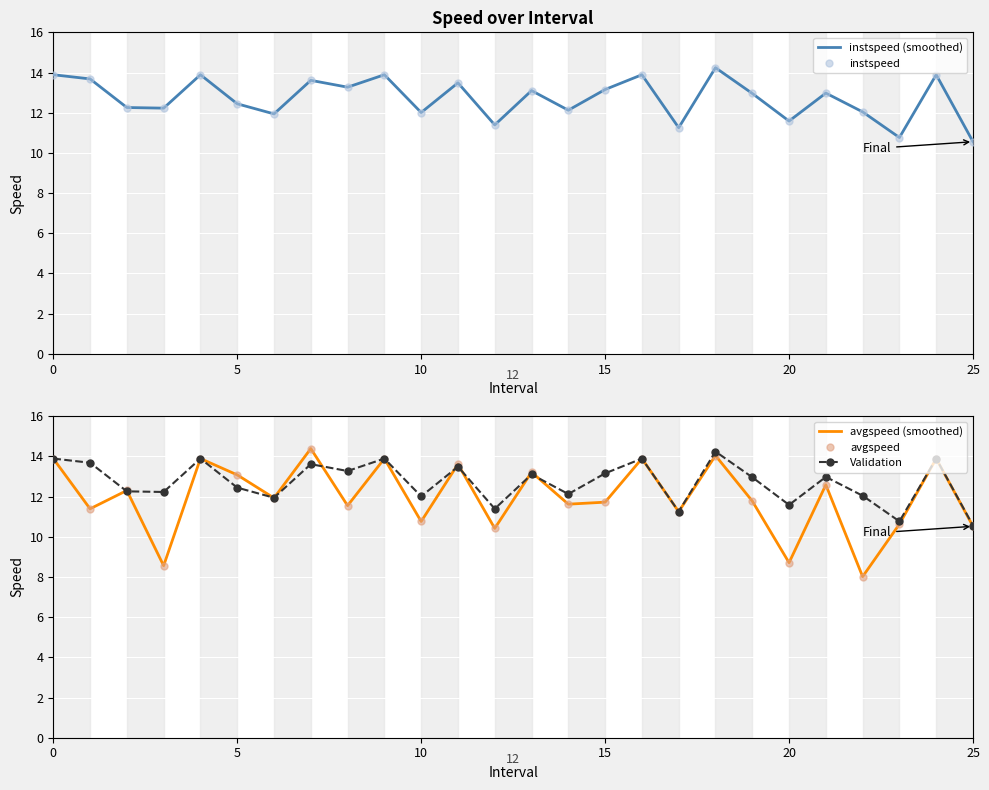

Where is instspeed nearest to the value 12?

10